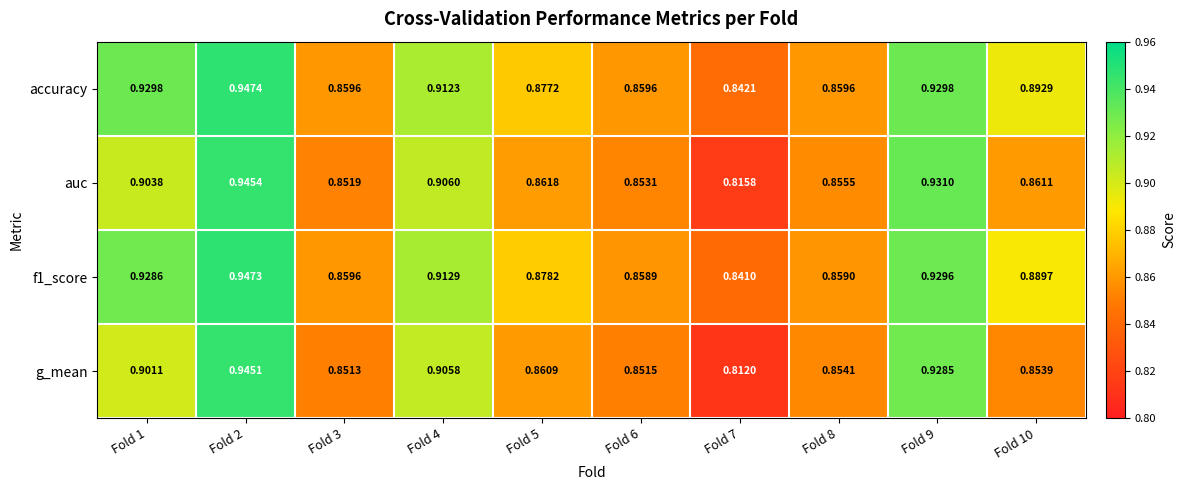

What is the total value across all series at Fold 9?

3.7